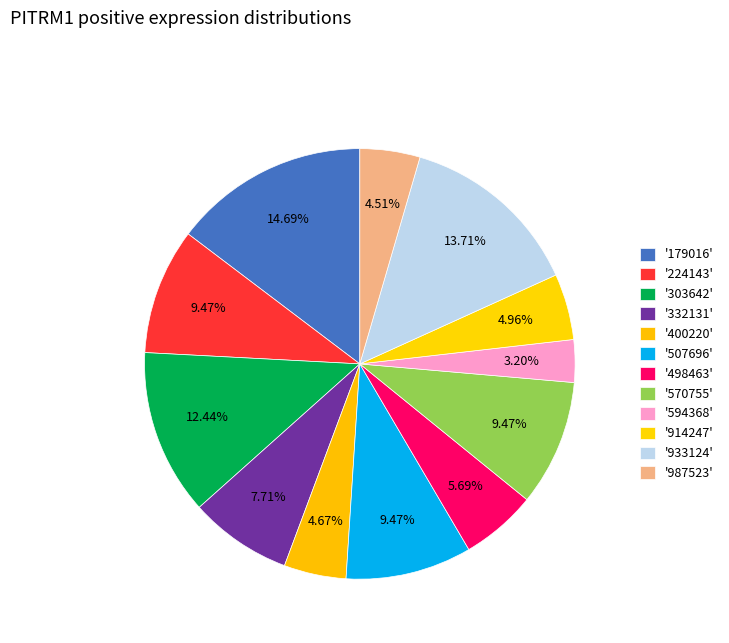

How many slices are in this pie chart?

12